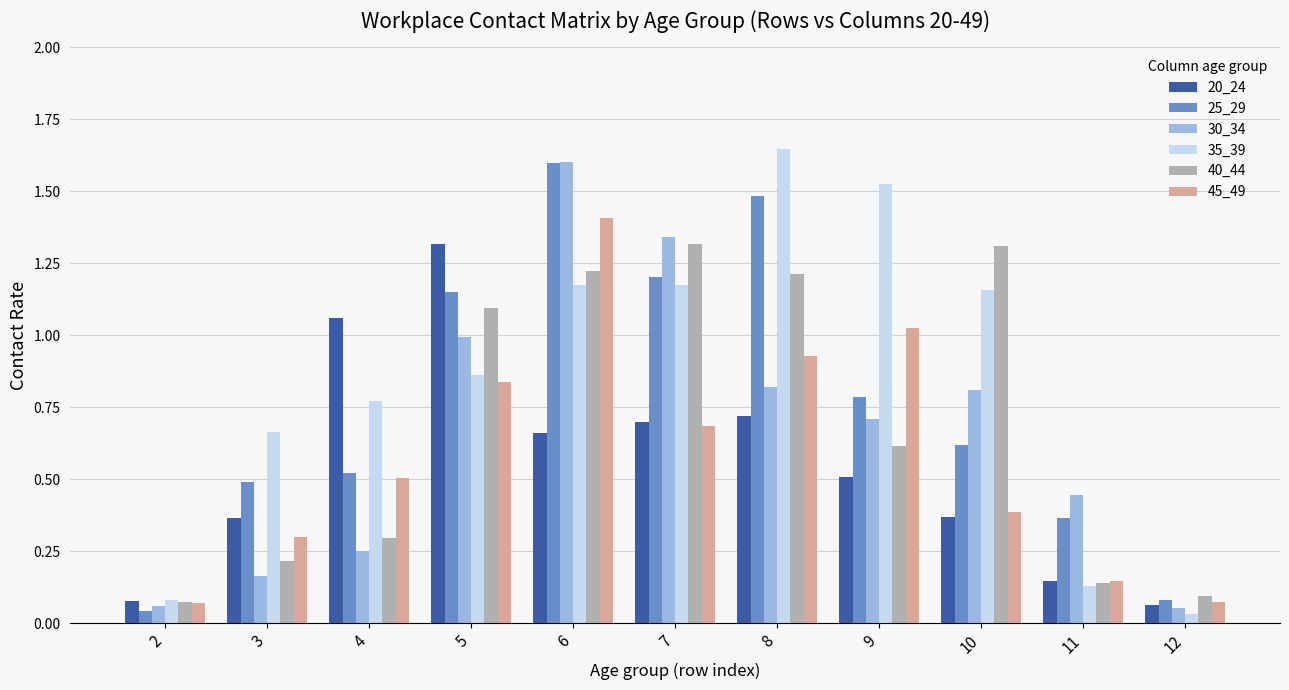

At which category is the sum across all series the highest?

6